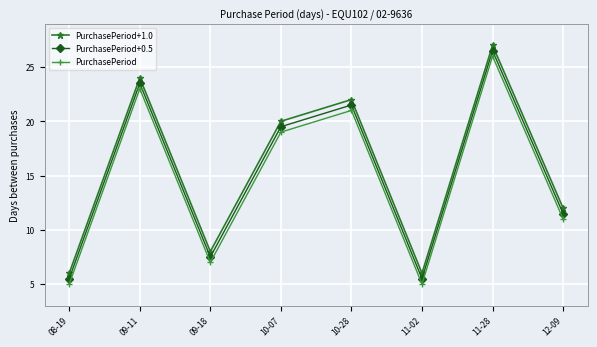

What are all the series names shown in the legend?

PurchasePeriod+1.0, PurchasePeriod+0.5, PurchasePeriod